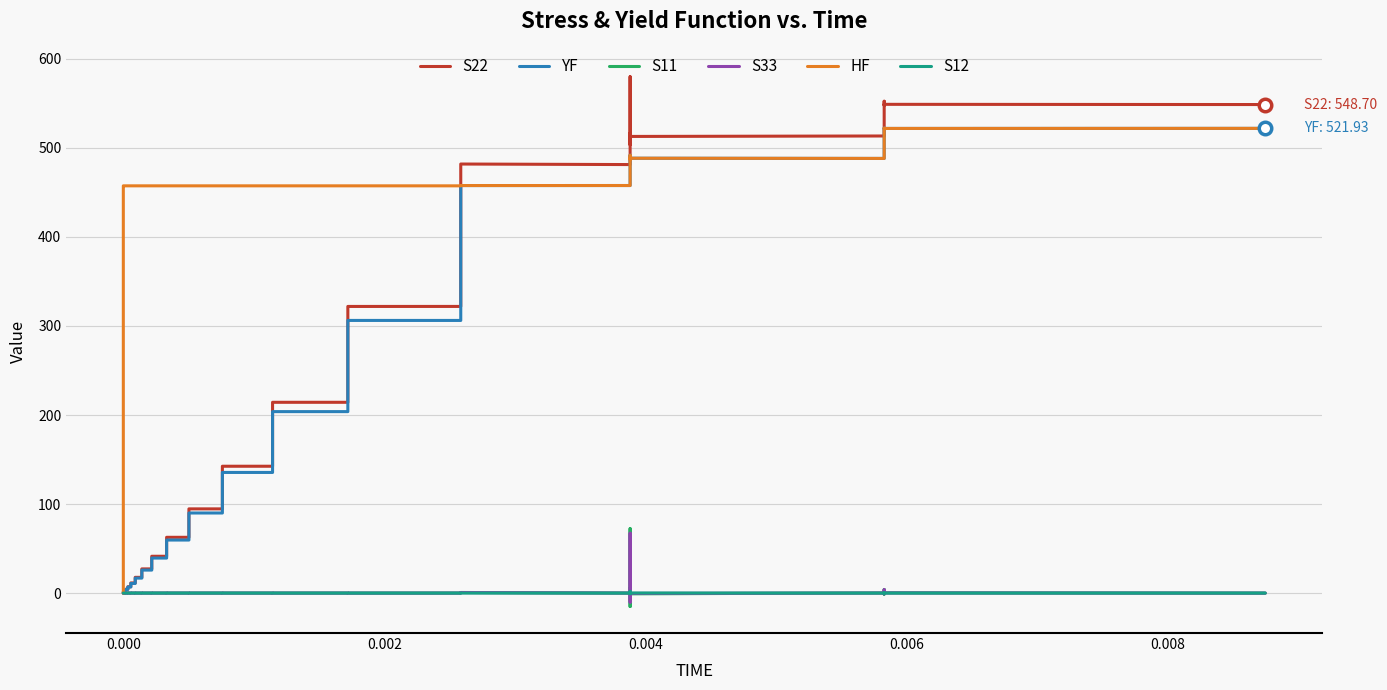

How many positive values does the S11 series have?

6